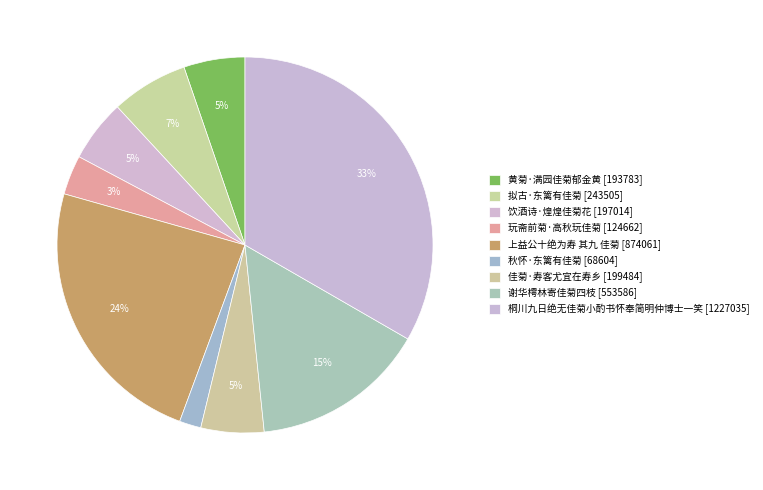

Combined, what portion of the pie is 饮酒诗·煌煌佳菊花 and 上益公十绝为寿 其九 佳菊?

29.1%